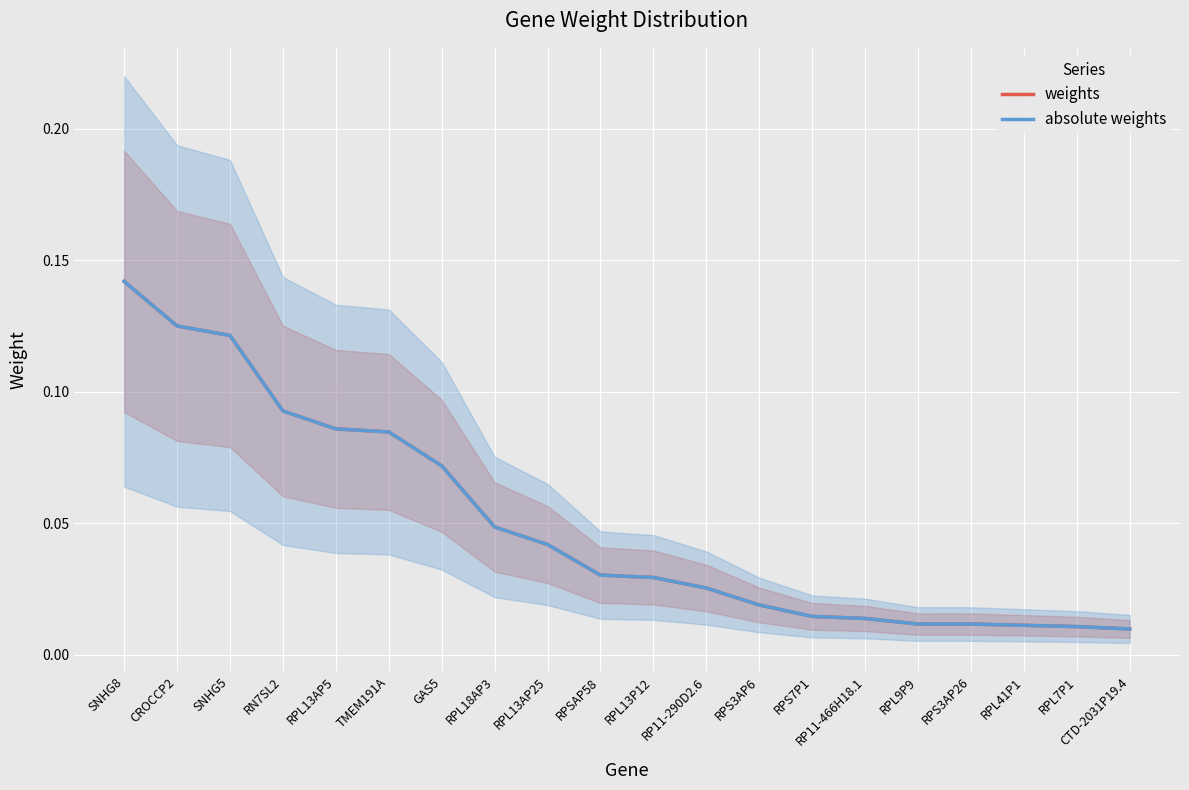

What is the maximum value shown in the chart?

0.1